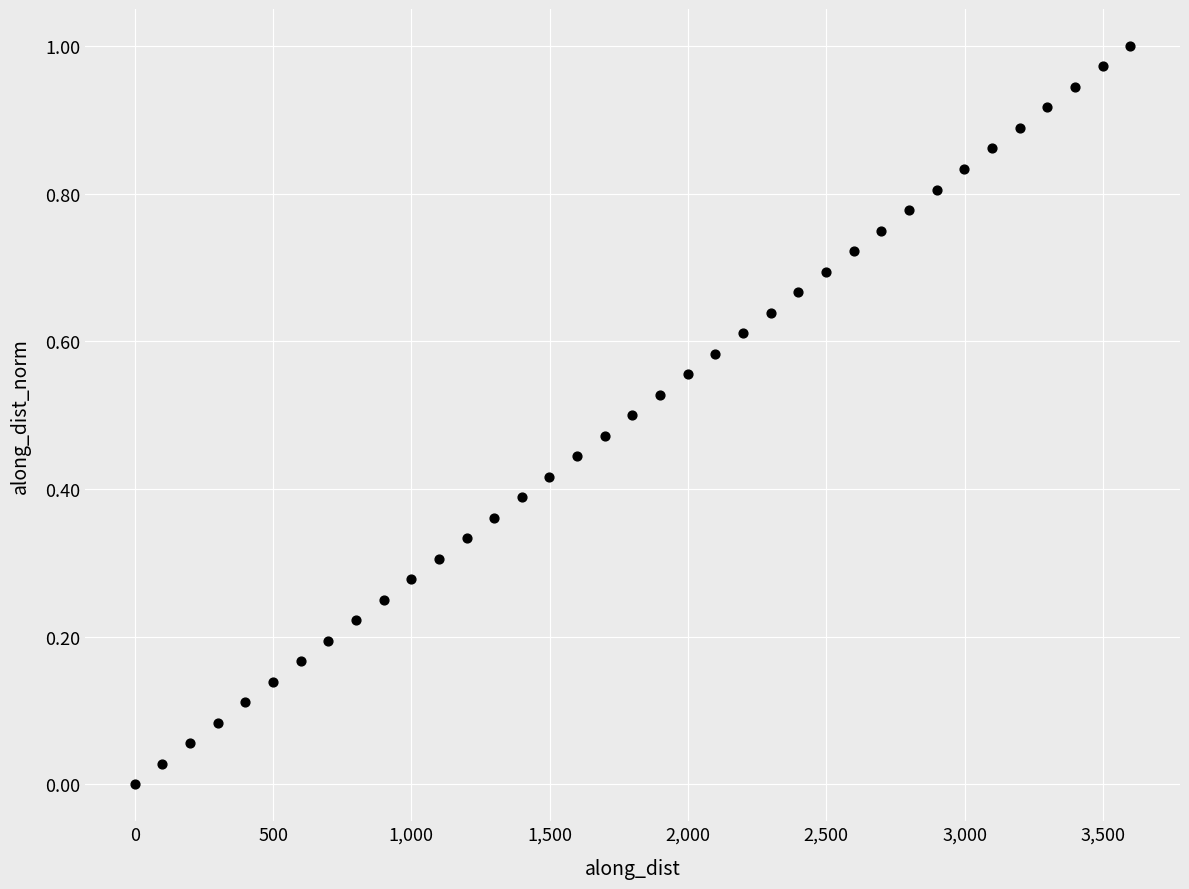

What is the range of X values (max minus min)?

3599.2